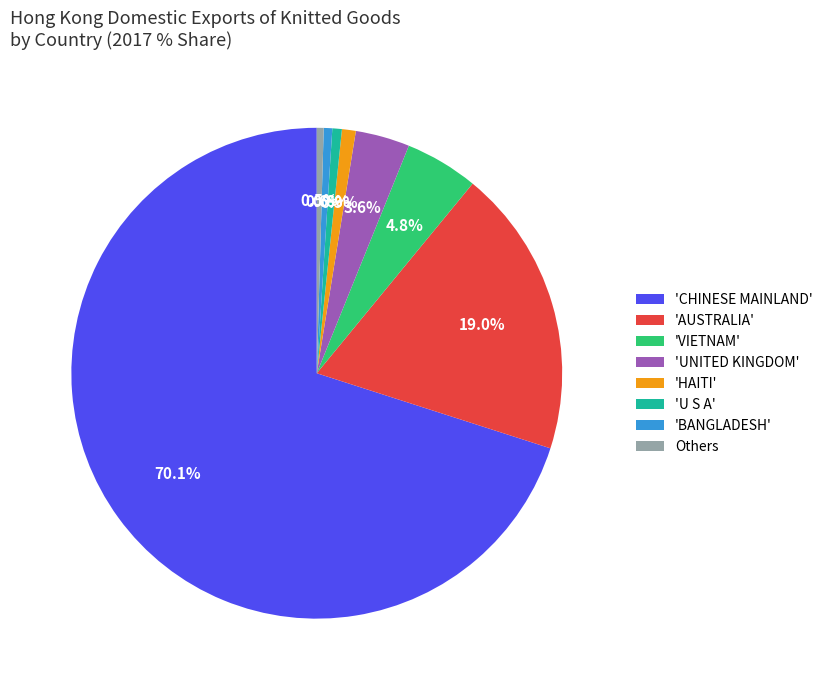

What portion of the pie excludes 'HAITI'?

99.1%